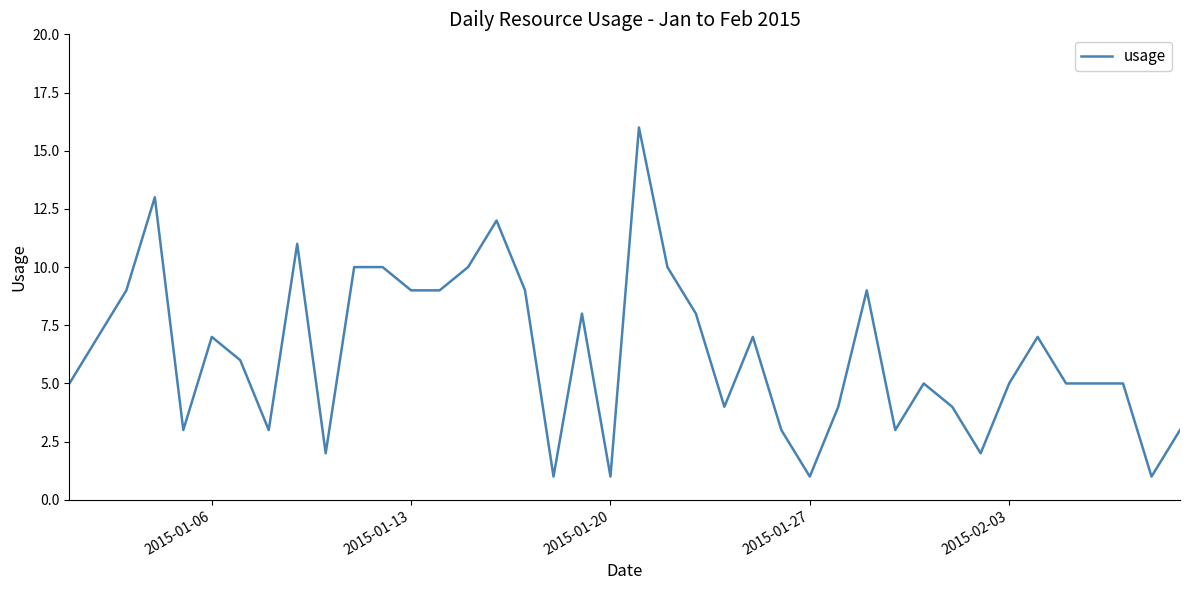

What is the difference between the second highest and second lowest values?

12